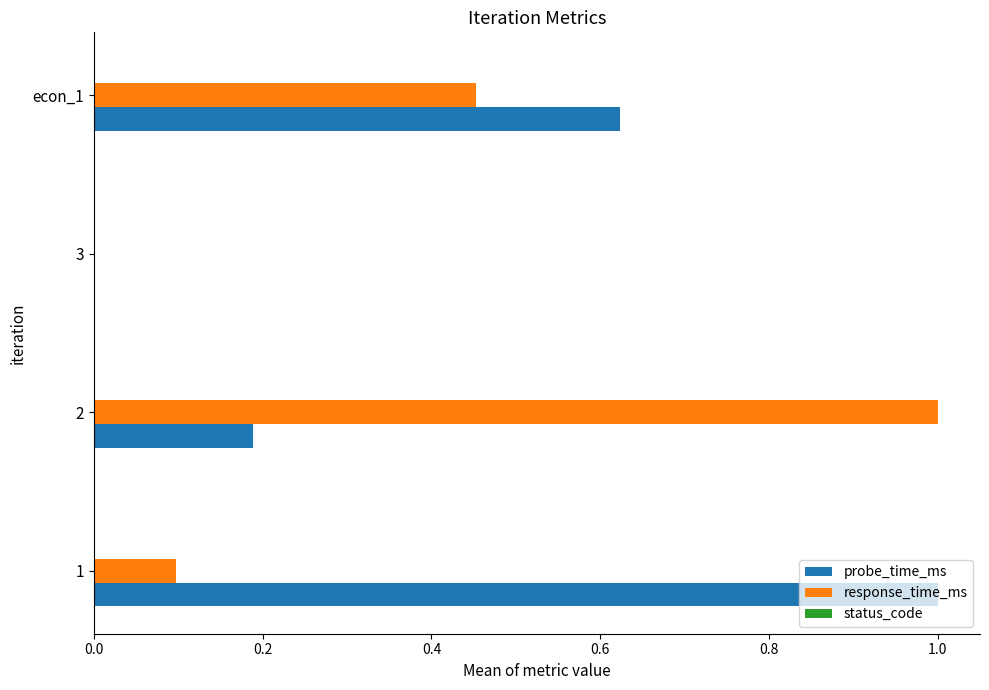

Is it true that response_time_ms equals 1.0 at 2?

True